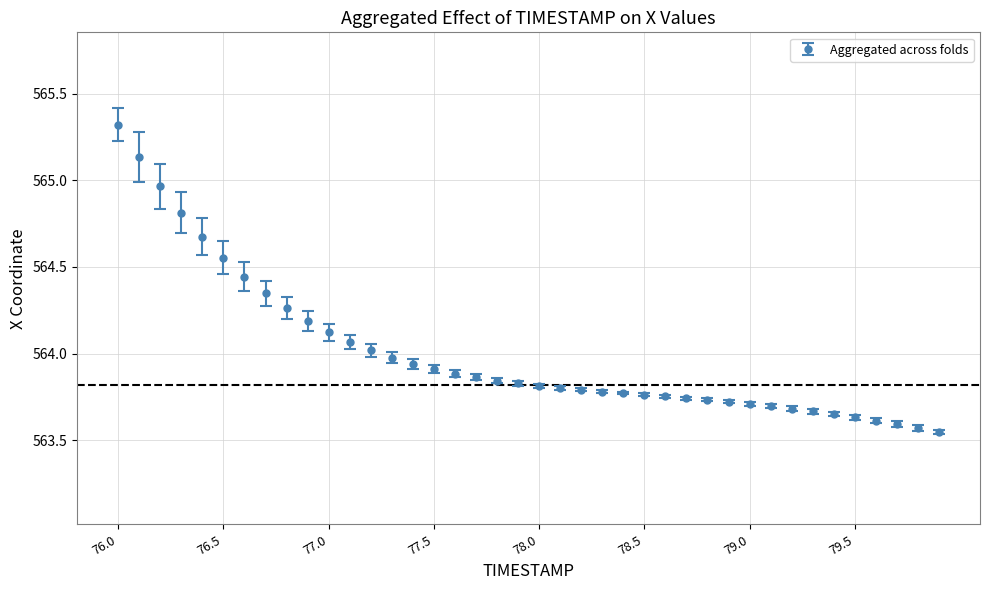

What is the average value?

564.0